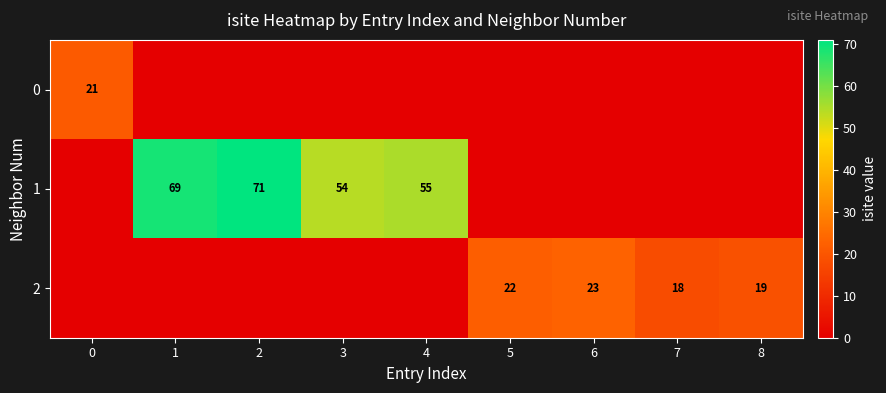

What is the difference between the 2 values at 5 and 7?

4